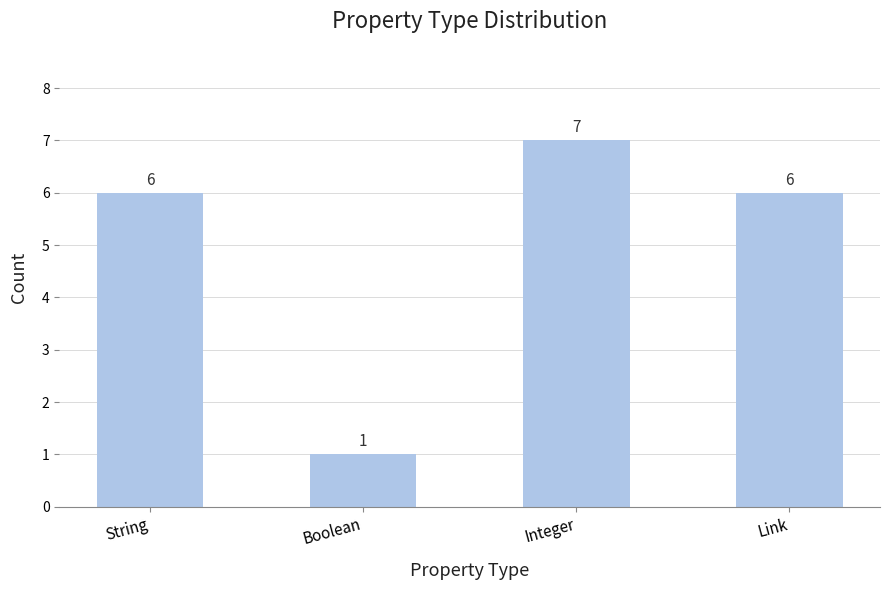

What is the ratio of the value at Integer to the value at Link?

1.2